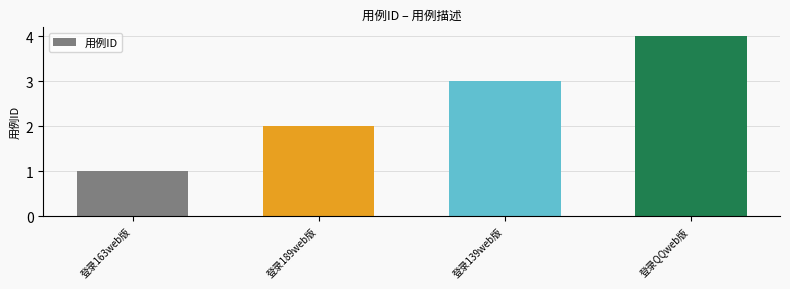

What is the ratio of the value at 登录189web版 to the value at 登录139web版?

0.7